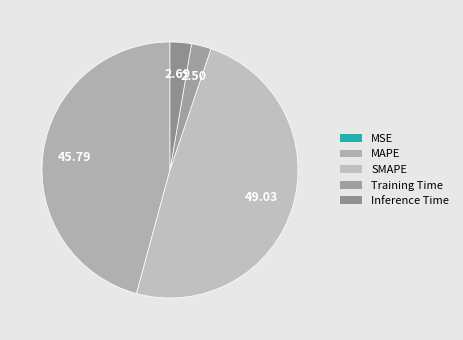

Does MAPE account for over 50% of the chart?

No